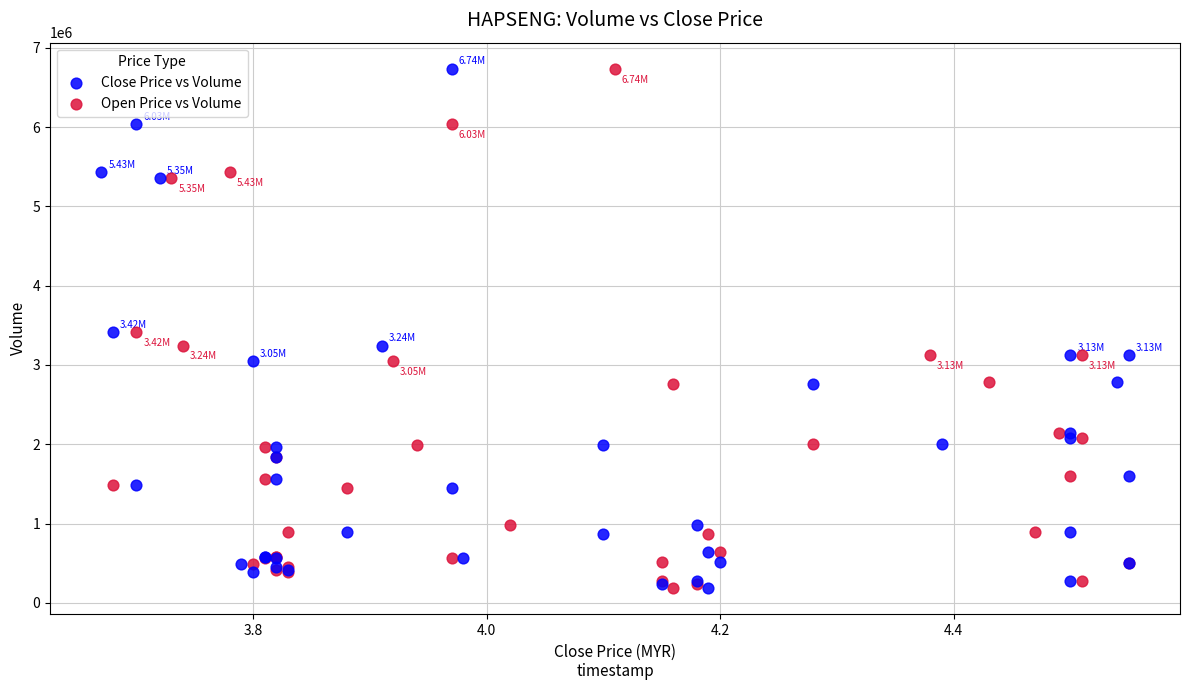

What are all the series names shown in the legend?

Close Price vs Volume, Open Price vs Volume